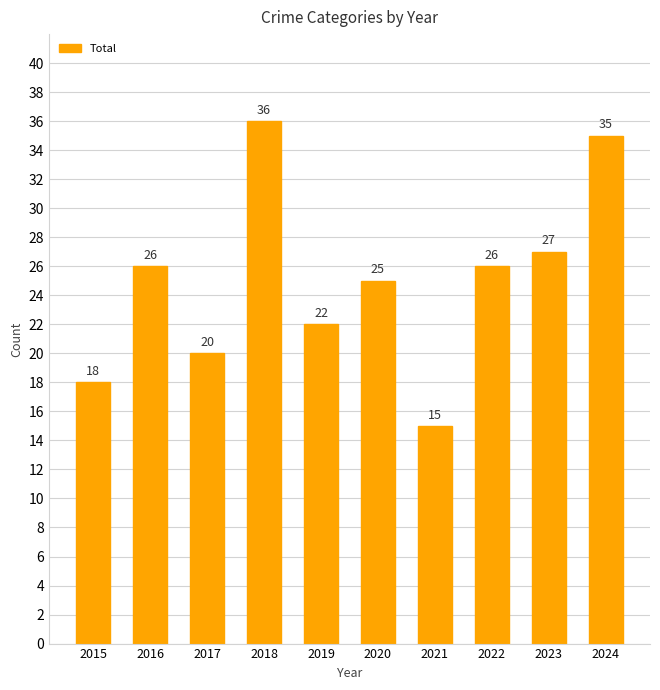

What is the sum of all values?

250